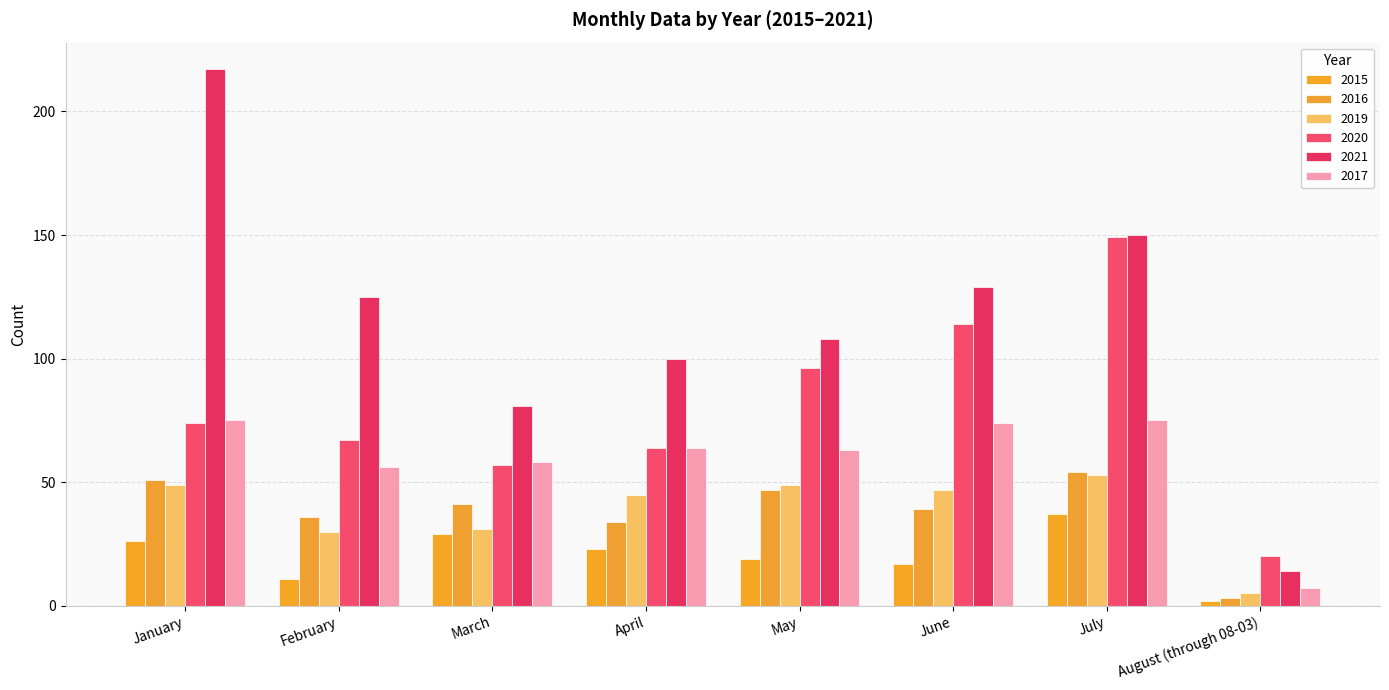

How many data points in 2020 are less than 74?

4